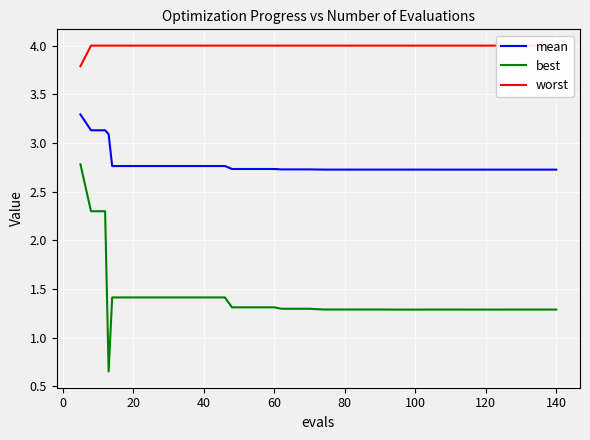

True or false: mean and best intersect in this chart.

False